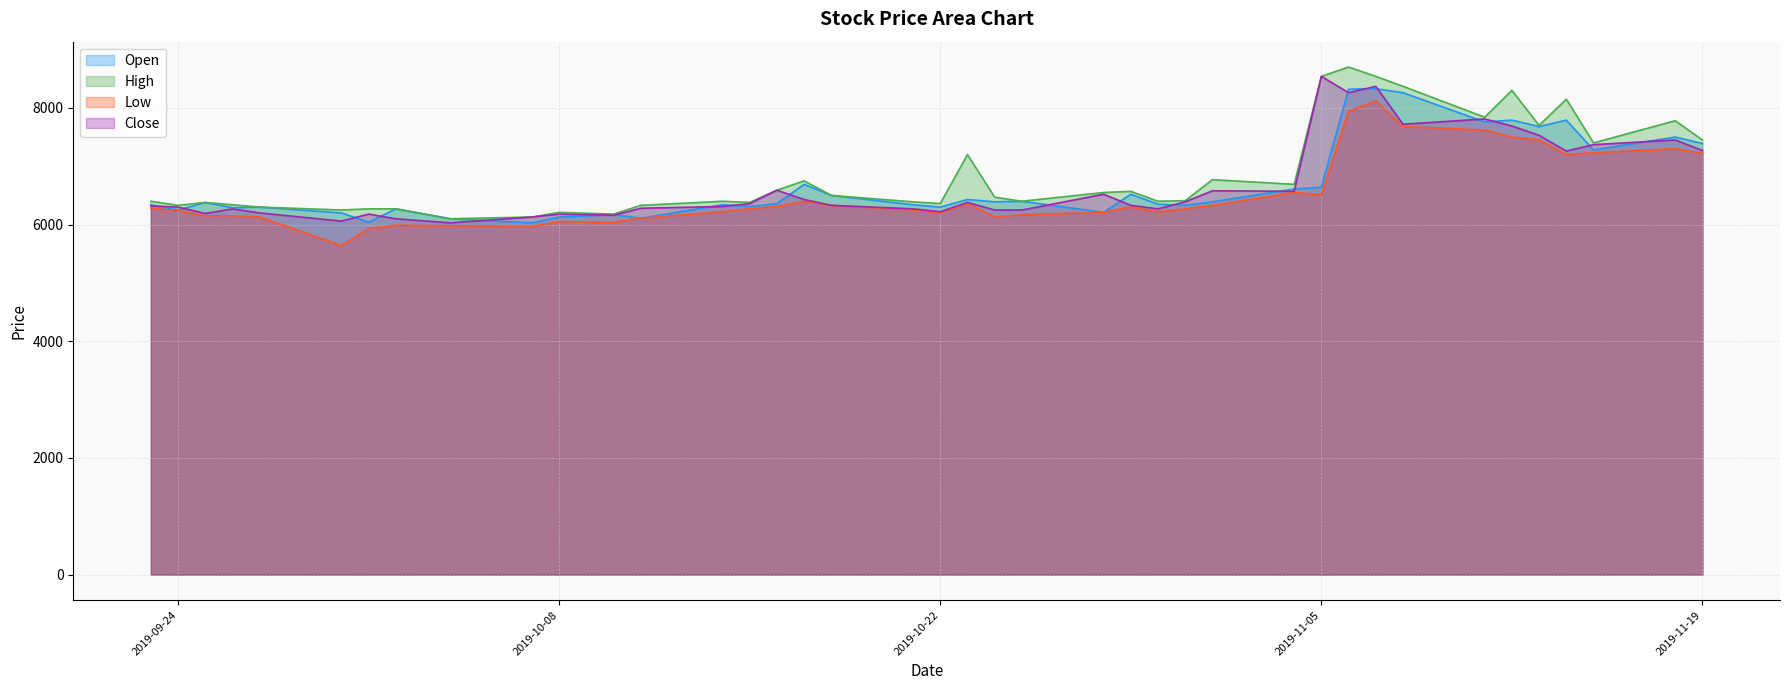

Which series has the largest range (max minus min)?

High